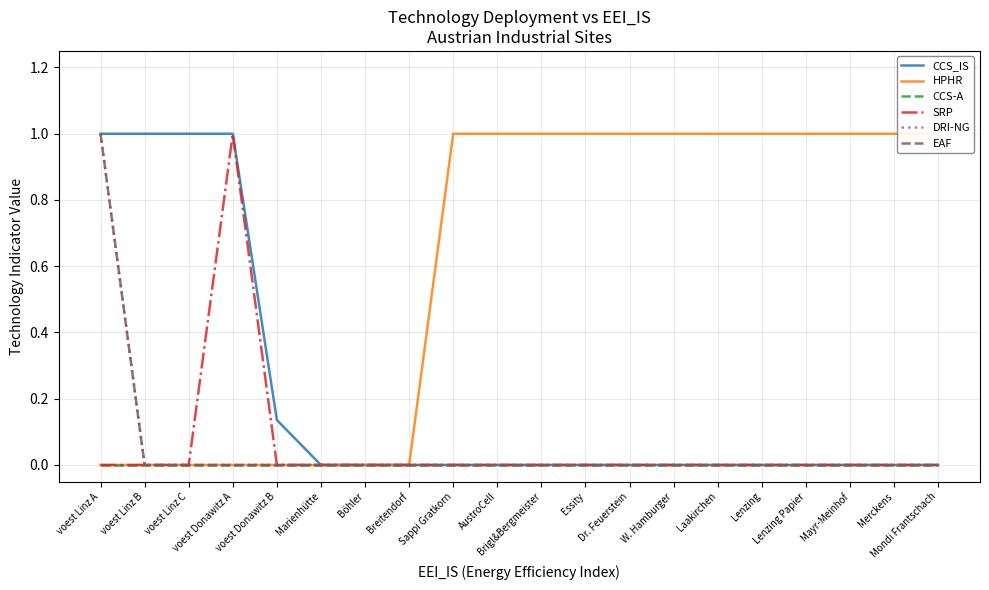

The EAF series shows -0.4 at Lenzing. True or false?

False